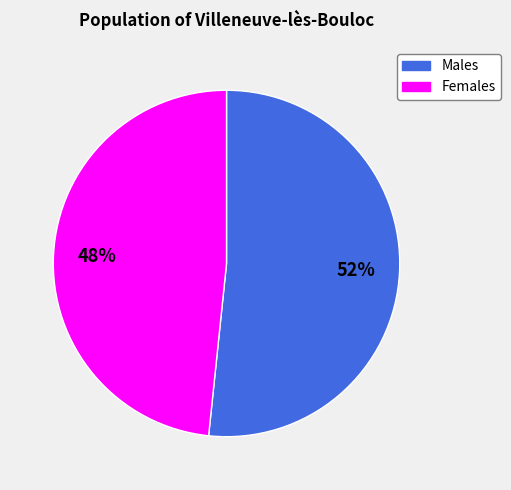

True or false: Males accounts for 61% of the total.

False